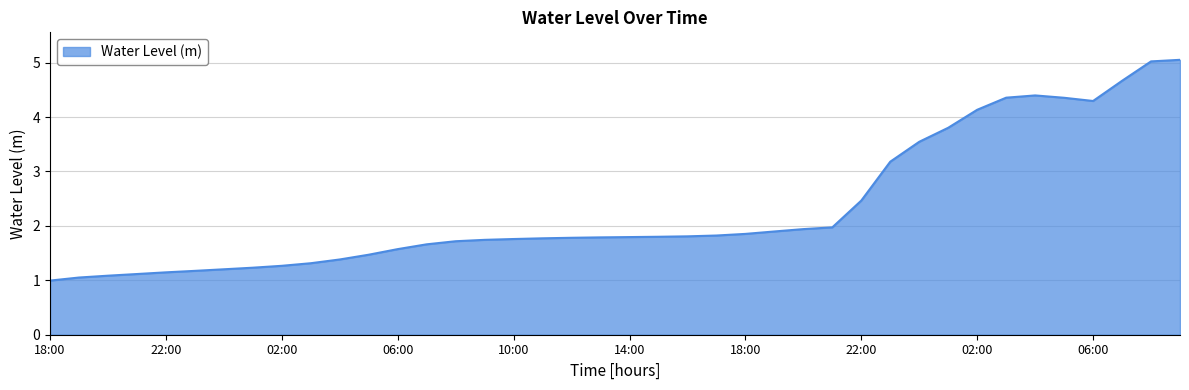

What is the minimum value shown in the chart?

1.0